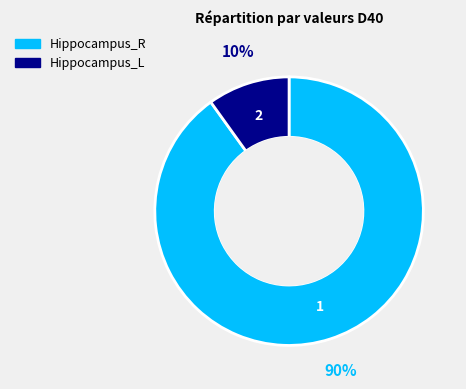

Which slice is the smallest?

Hippocampus_L